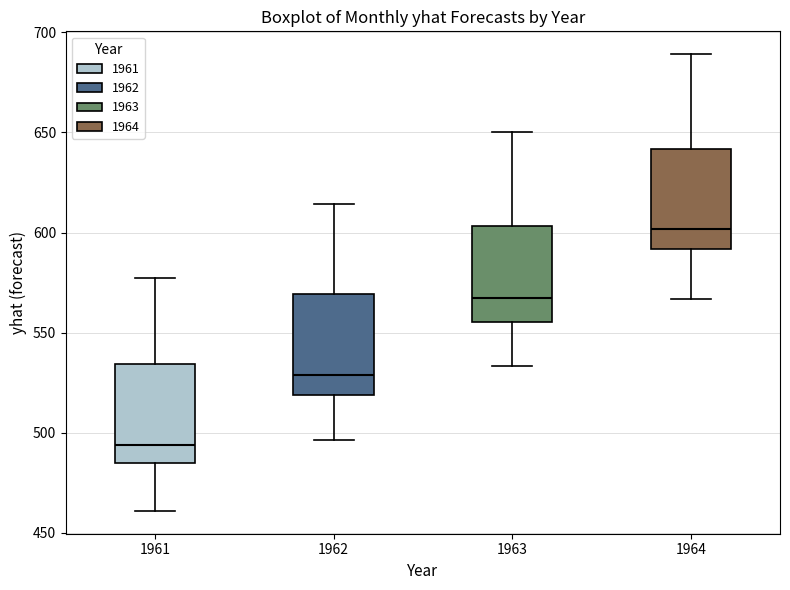

Which box's median line is the highest?

1964